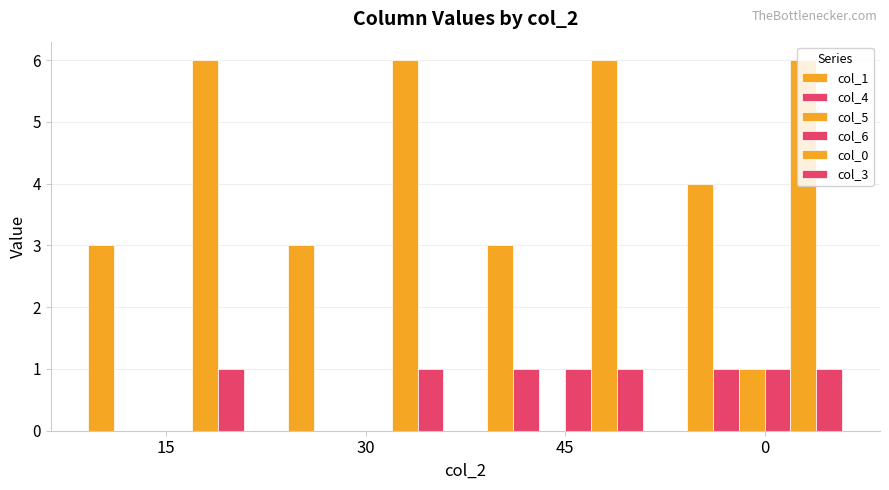

Rank the series at 0 from lowest to highest value.

col_4, col_5, col_6, col_3, col_1, col_0